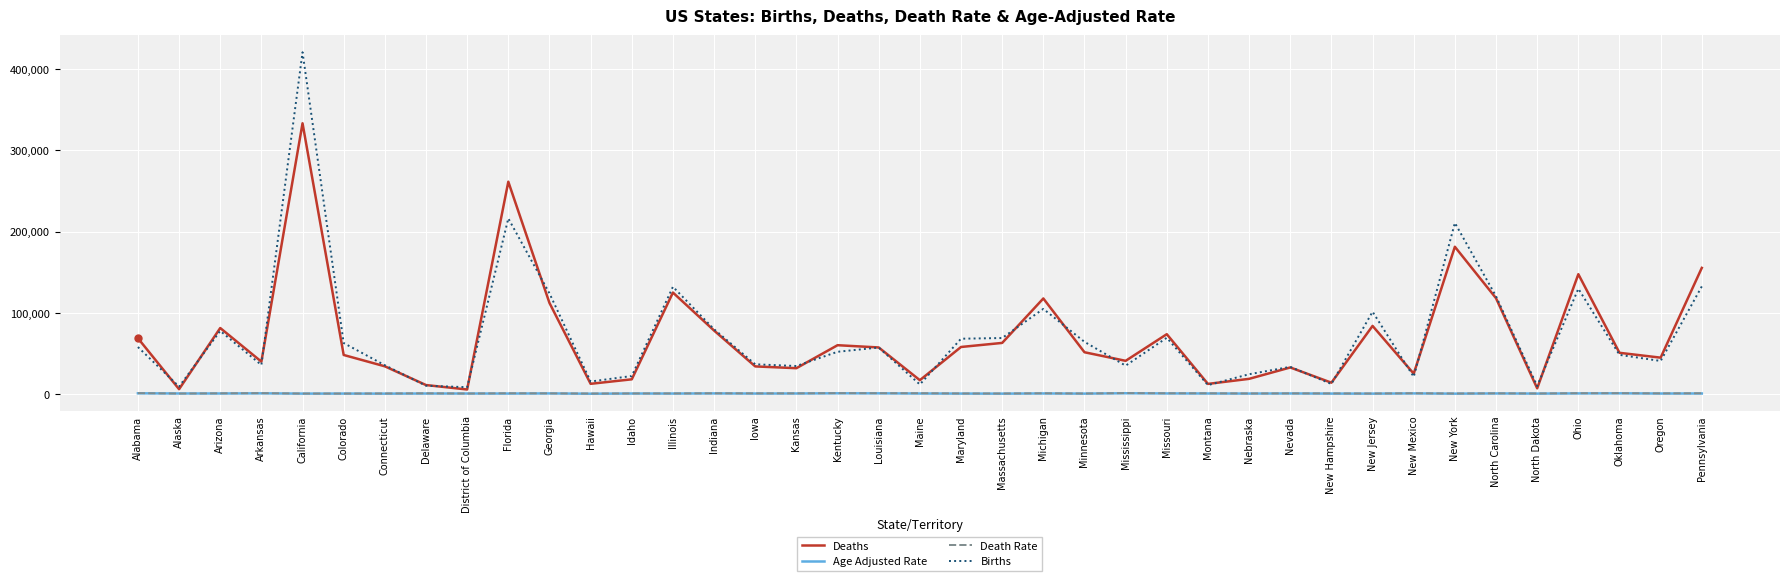

What is the maximum value shown in the chart?

420608.0